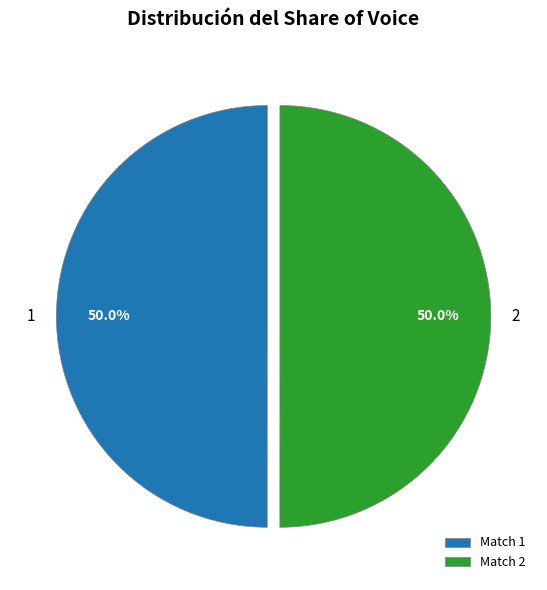

The 1 slice represents 50% of the pie. True or false?

True